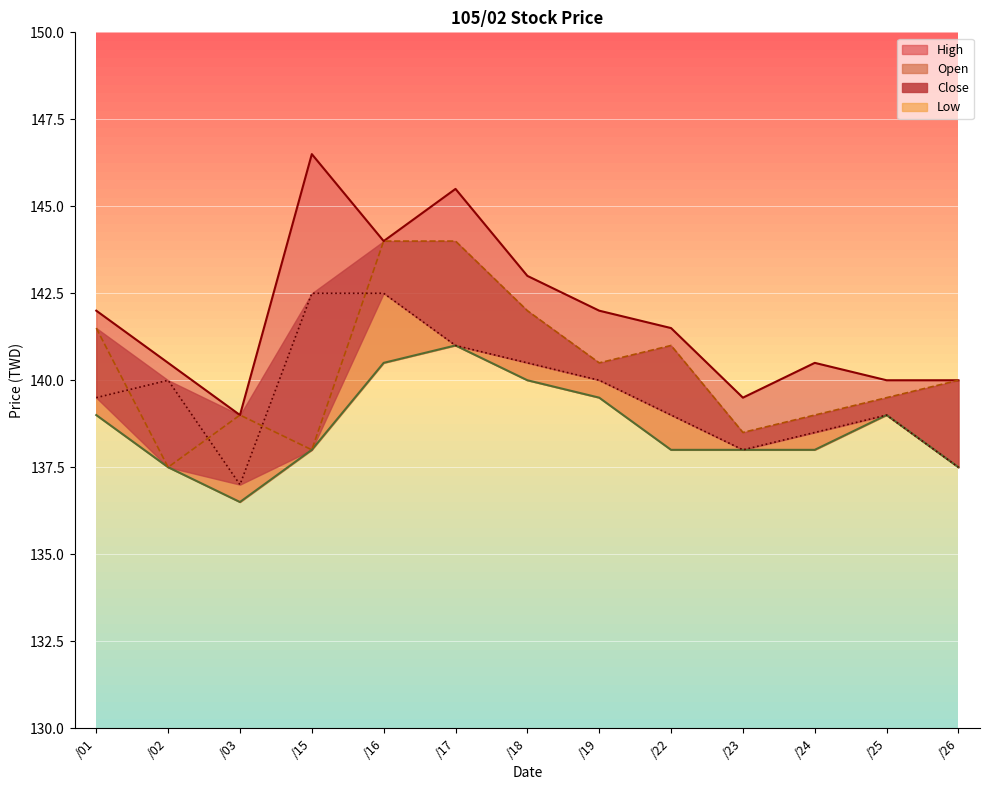

Which has a higher value, /18 or /23?

/18